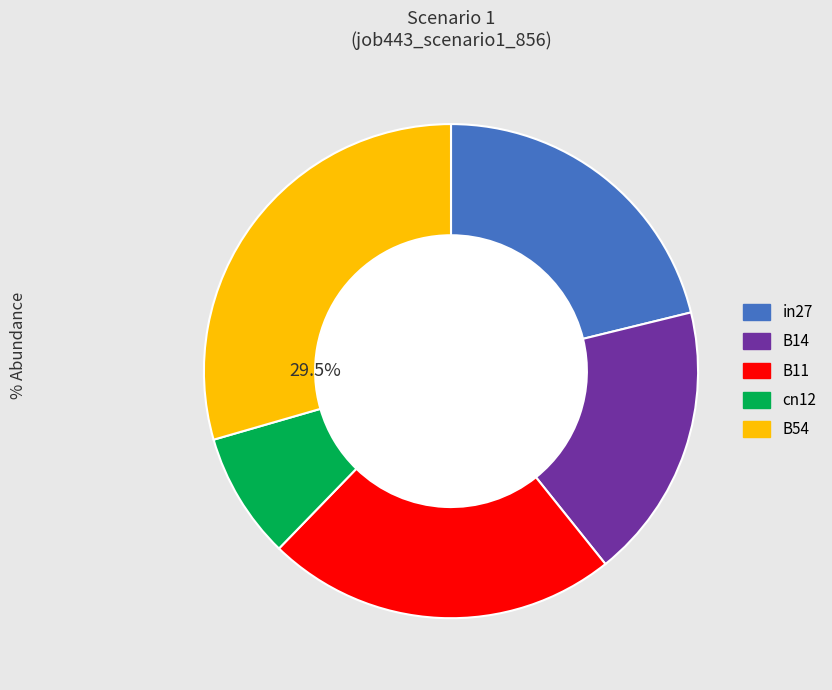

To the nearest percent, what is the difference between the largest and smallest slice percentages?

21%